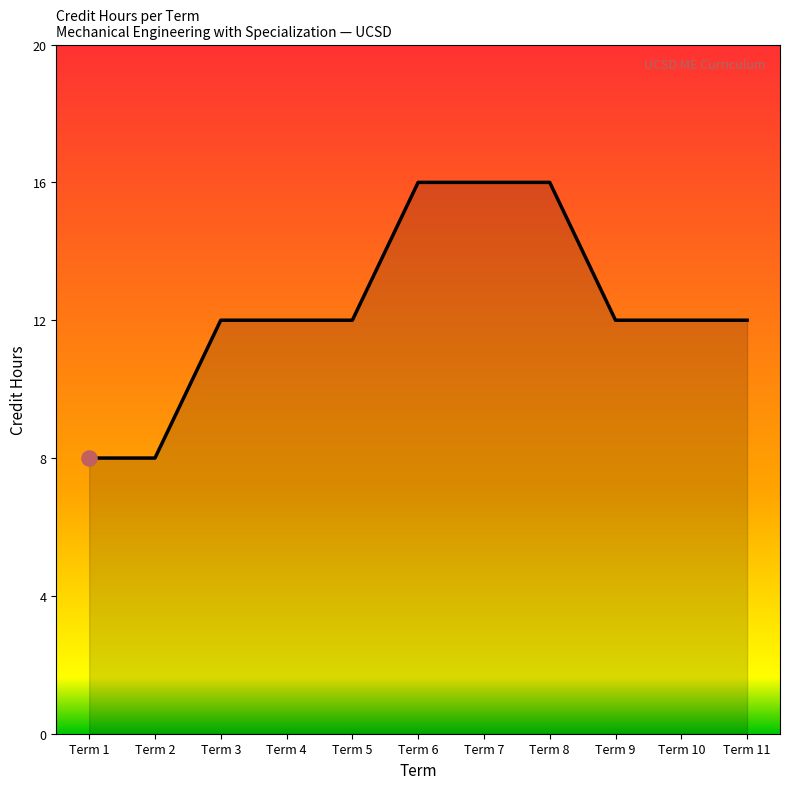

Which has a higher value, Term 3 or Term 7?

Term 7